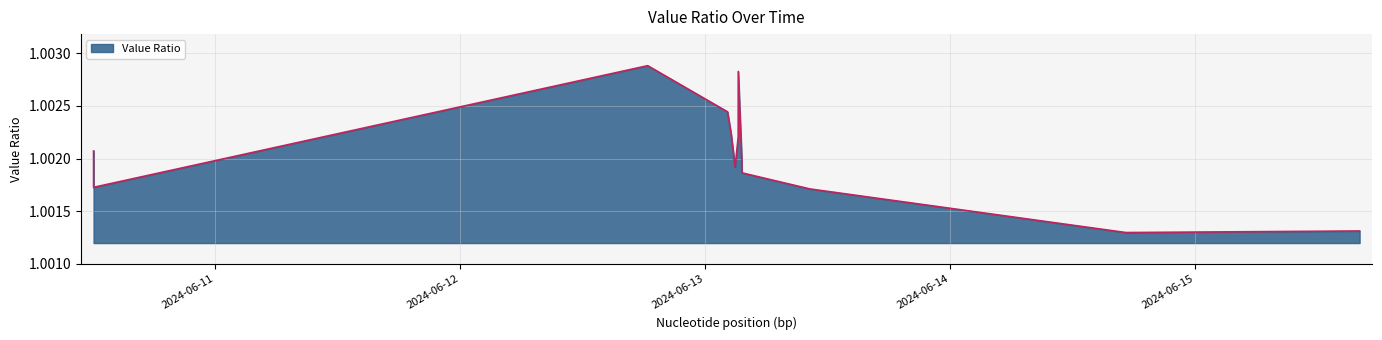

Which category has the lowest value across all series?

2024-06-14 17:15:35